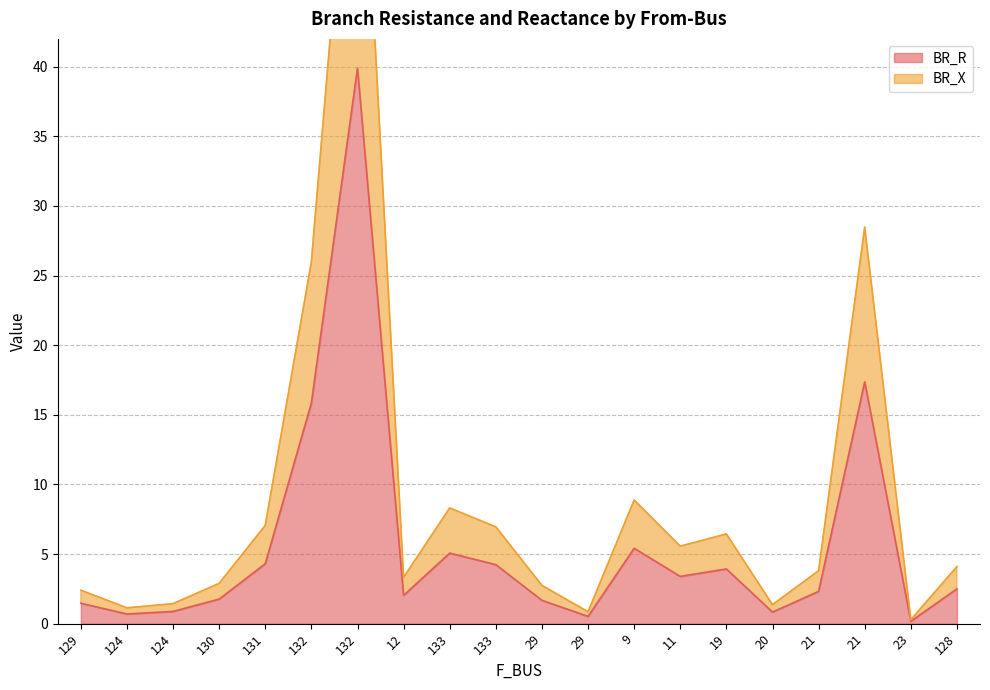

True or false: BR_R and BR_X intersect in this chart.

False